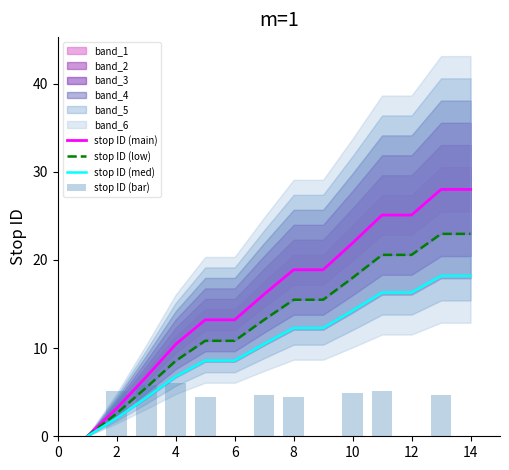

At how many categories does at least one series exceed 15?

8